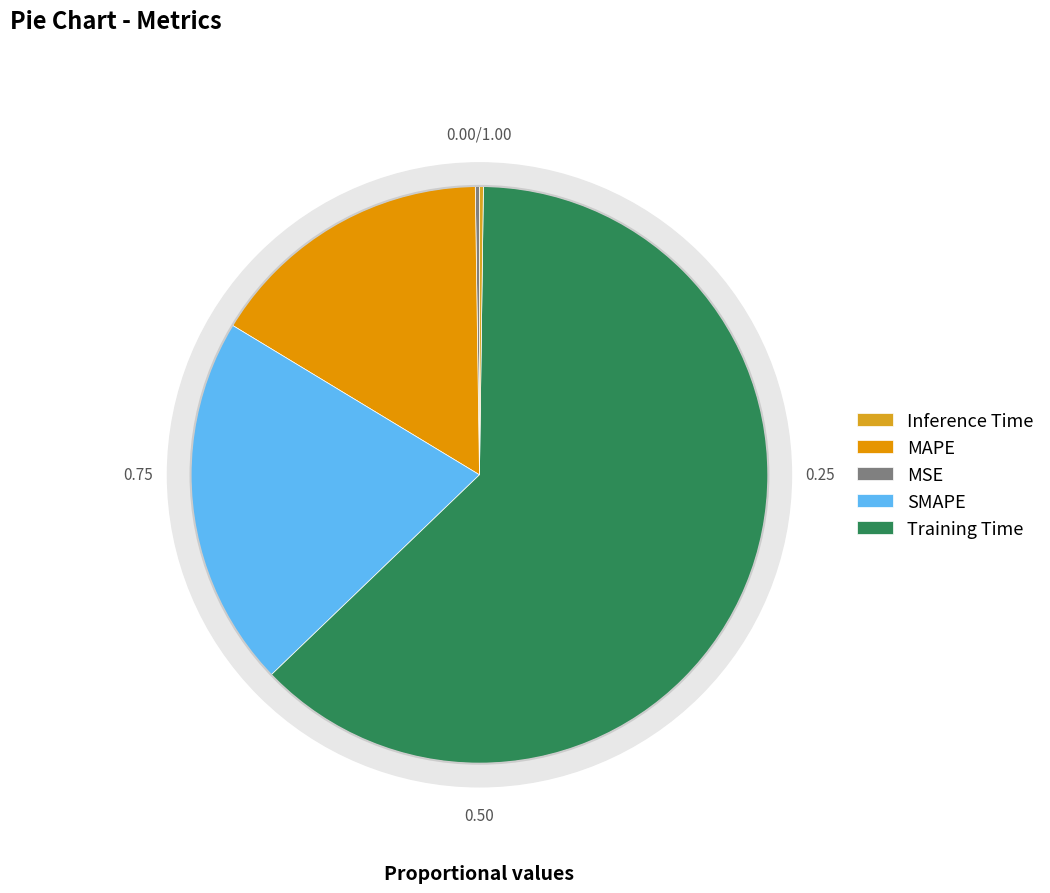

Which slice is the smallest?

Inference Time